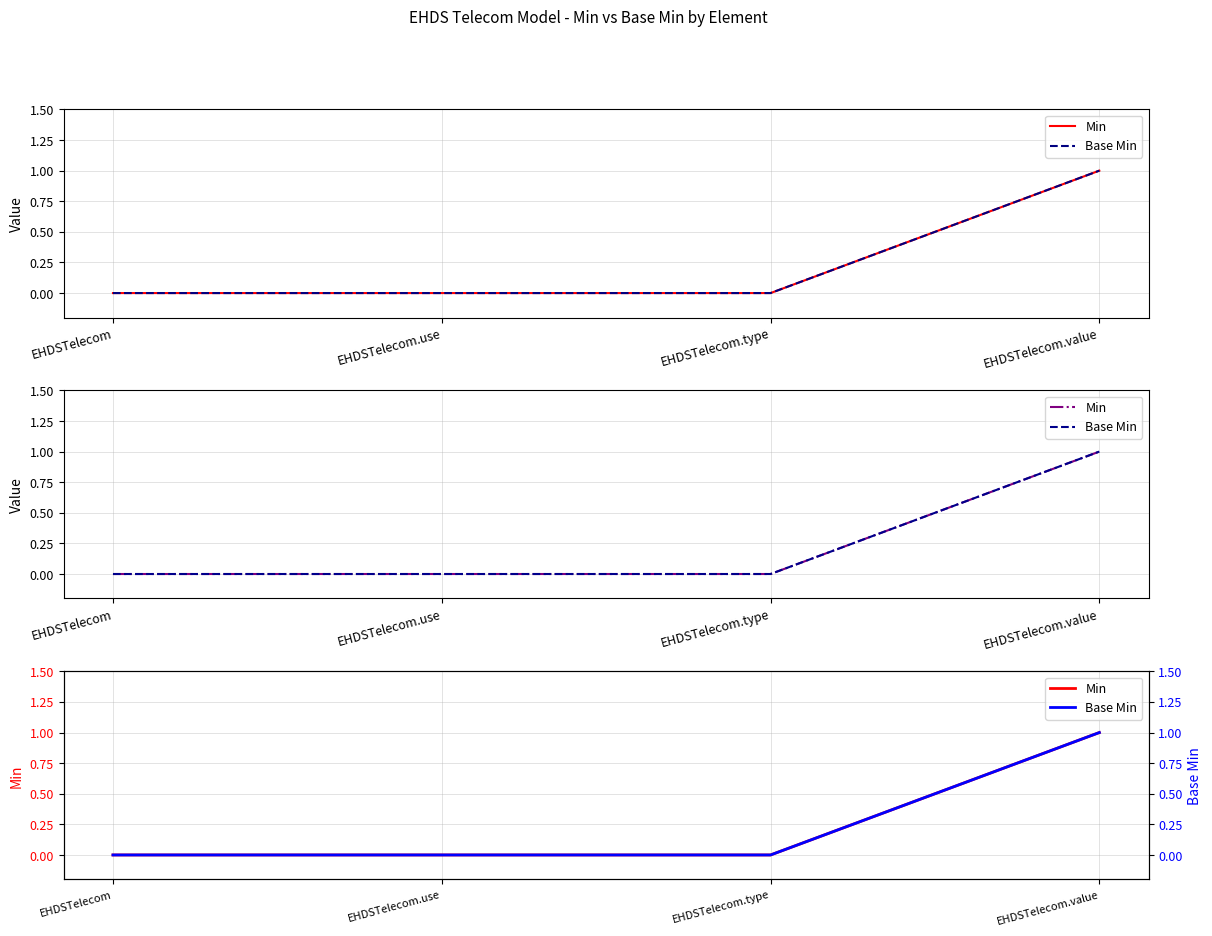

Is it true that Min equals 1 at EHDSTelecom.value?

True